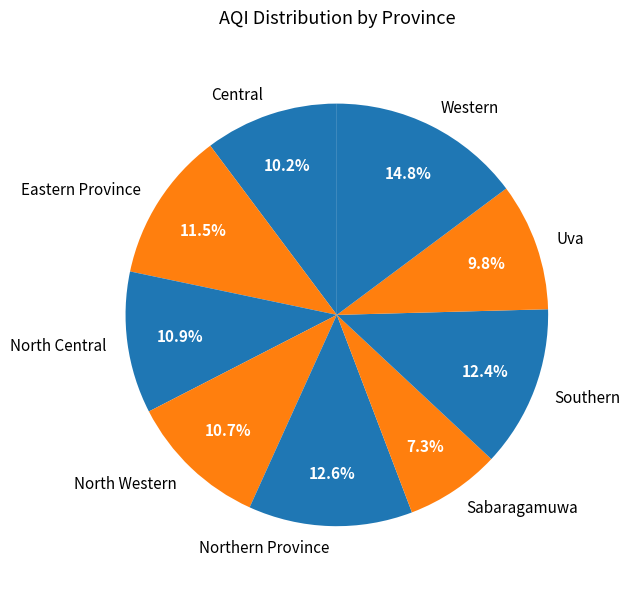

Is it true that Western is 15% of the pie?

True